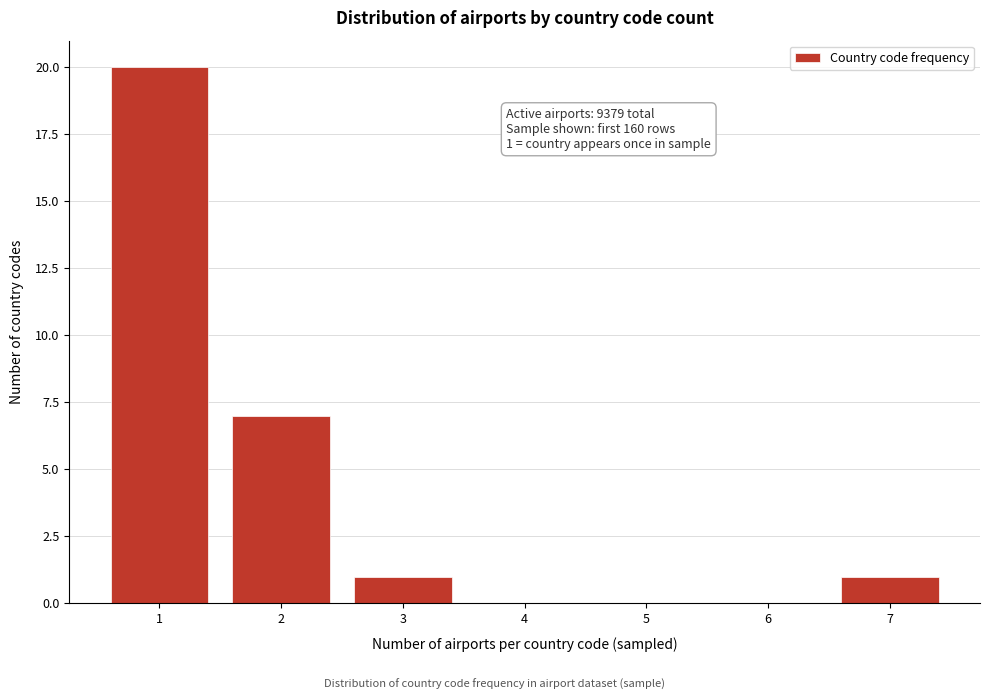

Reading left to right, extract all data points from this chart.

1=20	2=7	3=1	4=0	5=0	6=0	7=1